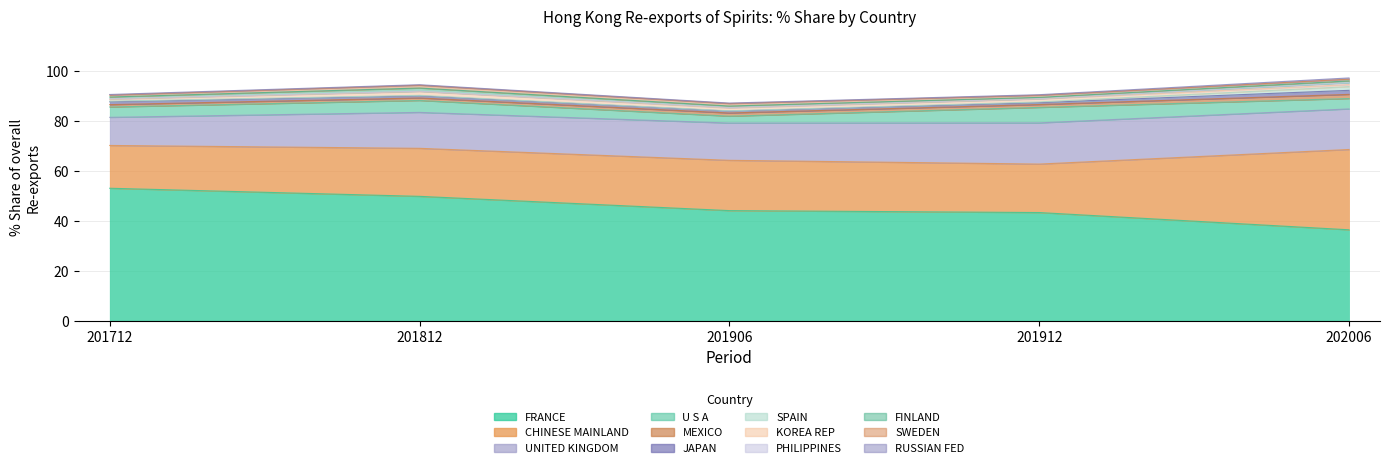

Which category has the highest value in the 201906_% Share series?

FRANCE